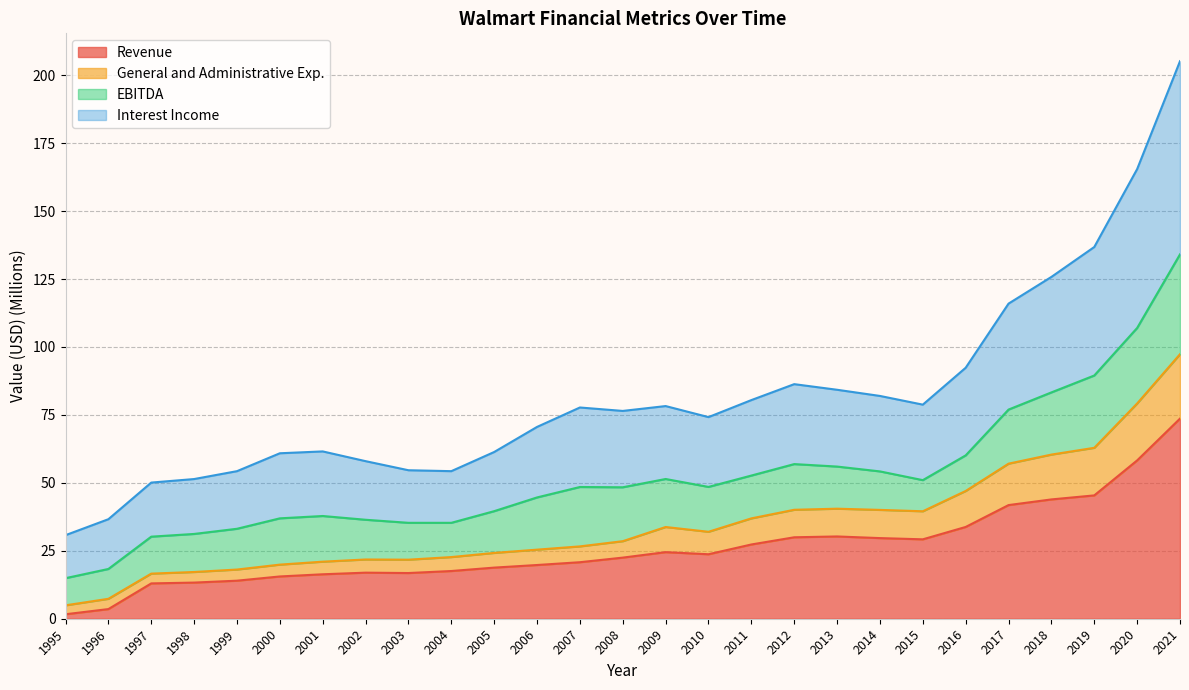

At which label does Revenue reach its peak?

2021